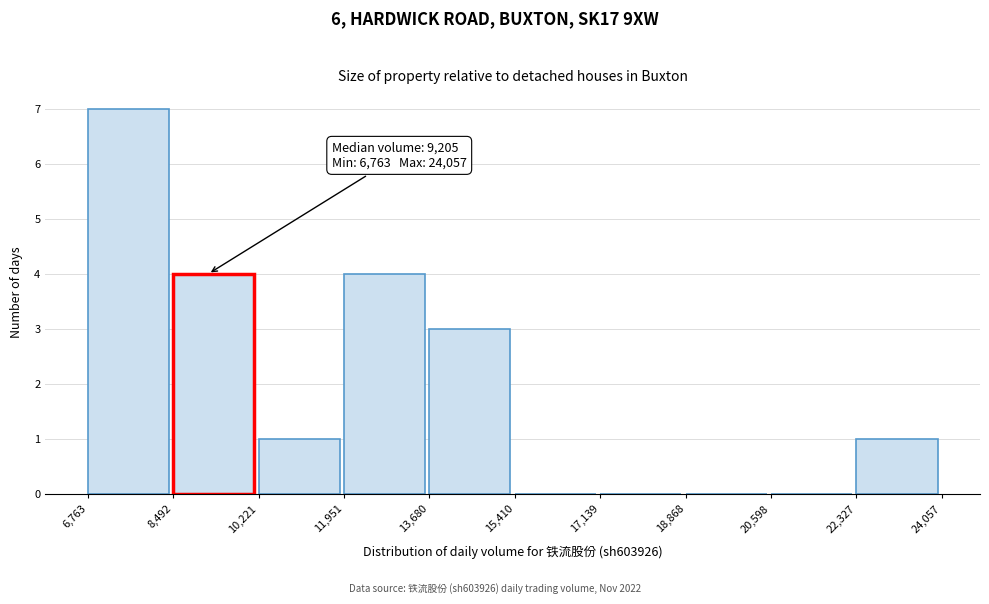

Over which range of the x-axis is the bar tallest?

6,763 to 8,492